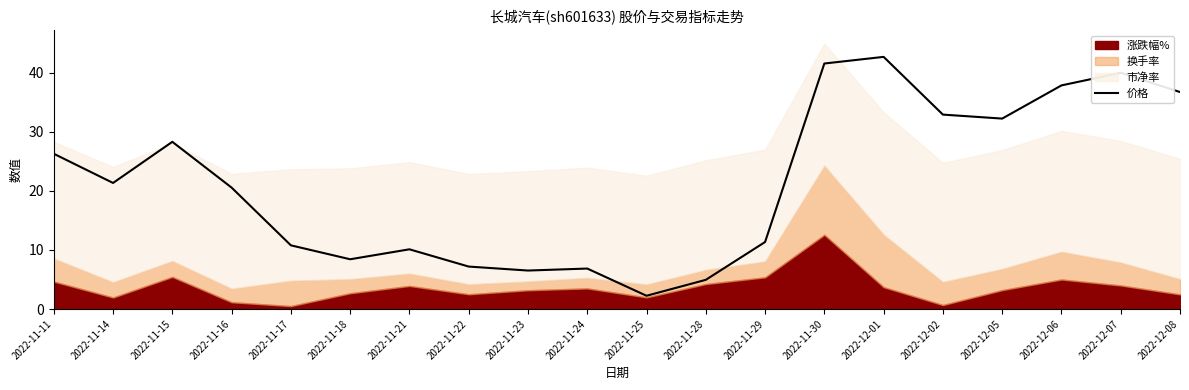

True or false: there are more than 0 points higher than both neighbors.

True